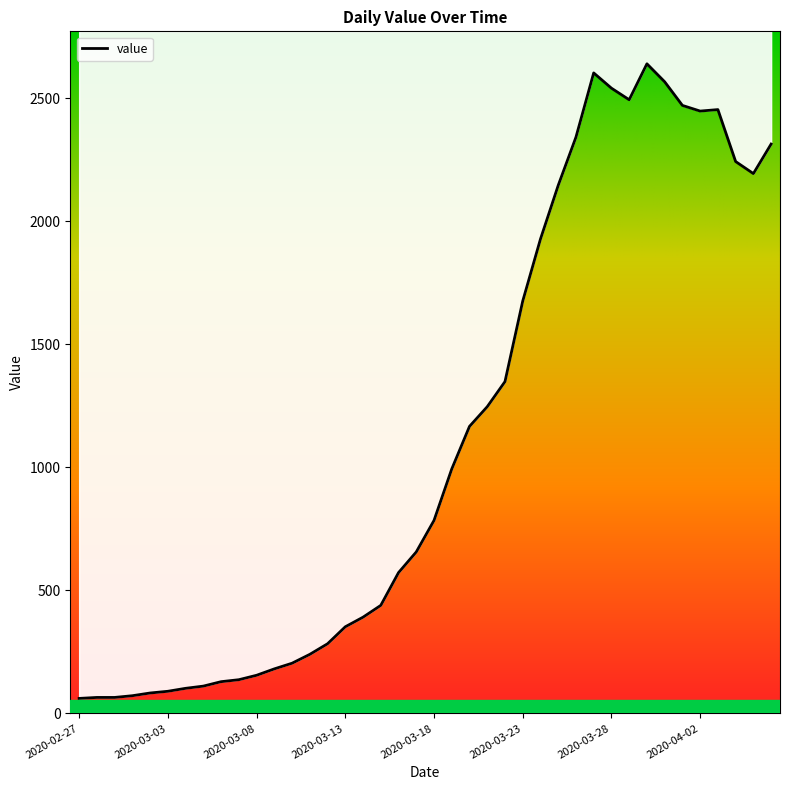

Reading left to right, what are all the values shown in this chart?

61	65	65	72	83	90	102	111	129	137	155	181	204	240	283	352	391	439	572	656	784	993	1166	1246	1348	1675	1927	2145	2341	2602	2540	2493	2639	2566	2470	2447	2453	2242	2193	2313